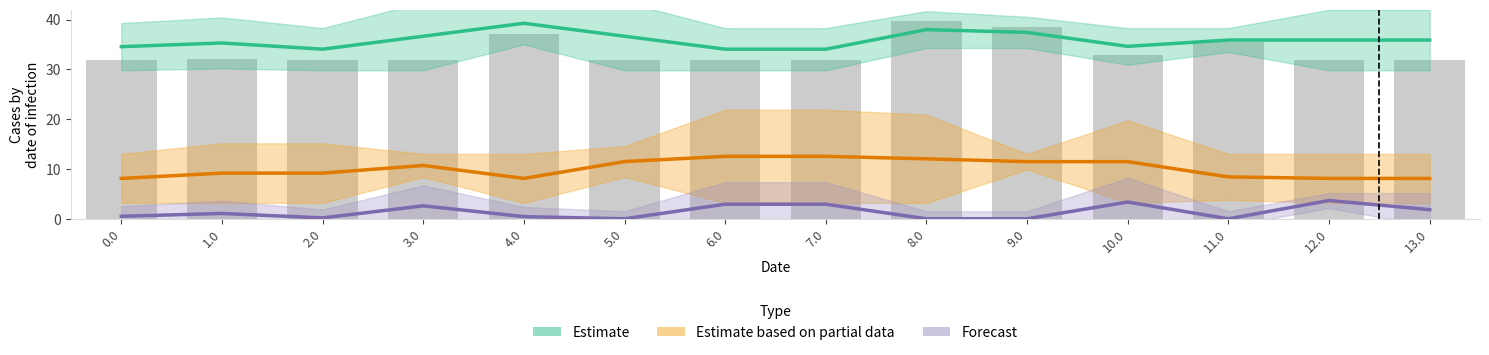

What is the difference between the maximum and second lowest values in the Estimate based on partial data series?

4.4